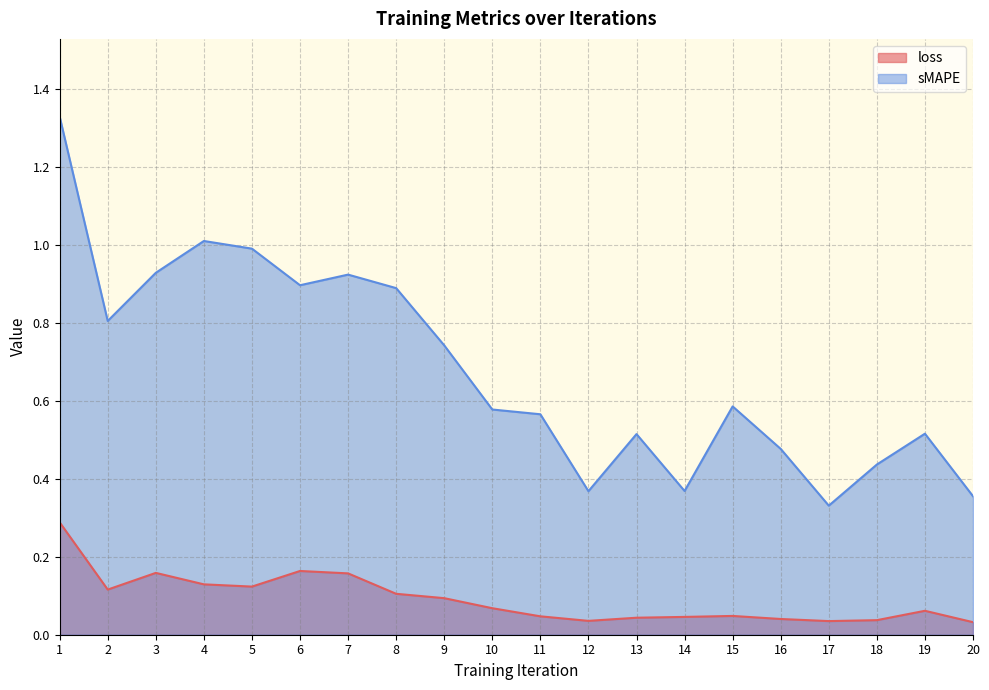

Reading left to right, extract all data points from this chart.

loss: 0.3	0.1	0.2	0.1	0.1	0.2	0.2	0.1	0.1	0.1	0.0	0.0	0.0	0.0	0.0	0.0	0.0	0.0	0.1	0.0
sMAPE: 1.3	0.8	0.9	1.0	1.0	0.9	0.9	0.9	0.7	0.6	0.6	0.4	0.5	0.4	0.6	0.5	0.3	0.4	0.5	0.4